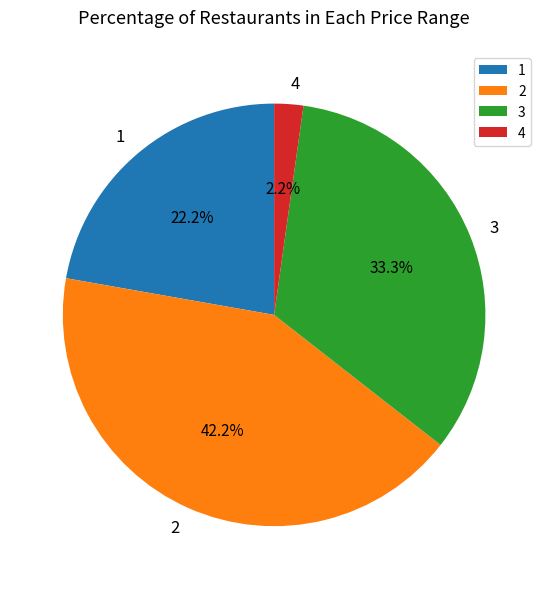

To the nearest percent, what is the combined percentage of 3 and 2?

76%